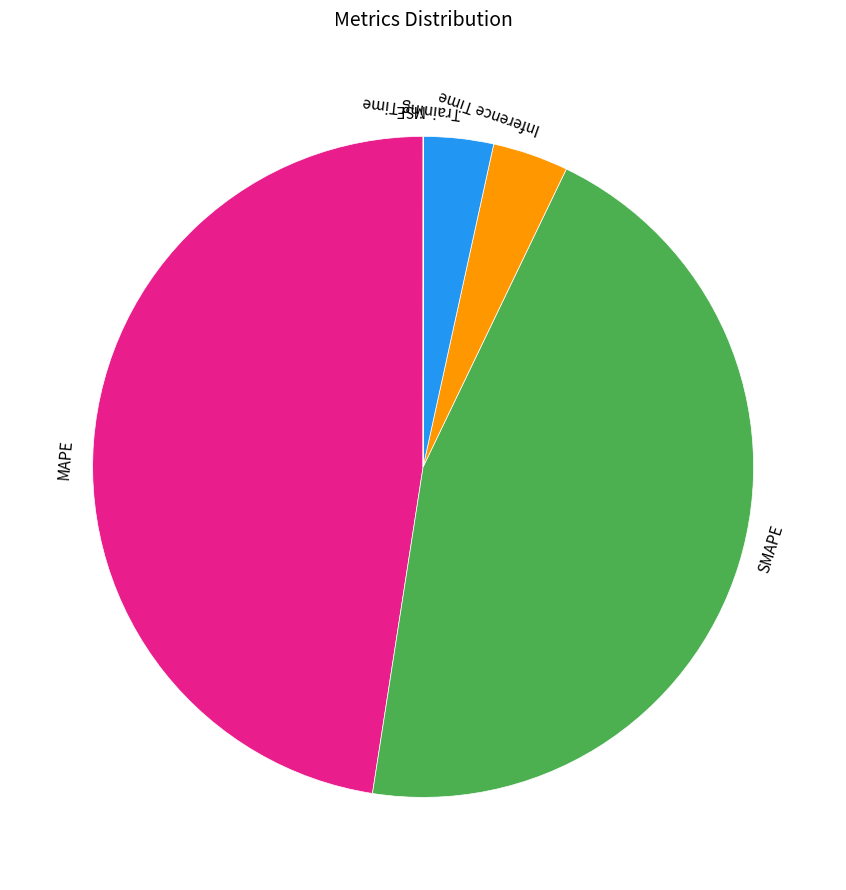

Does Inference Time account for over 50% of the chart?

No